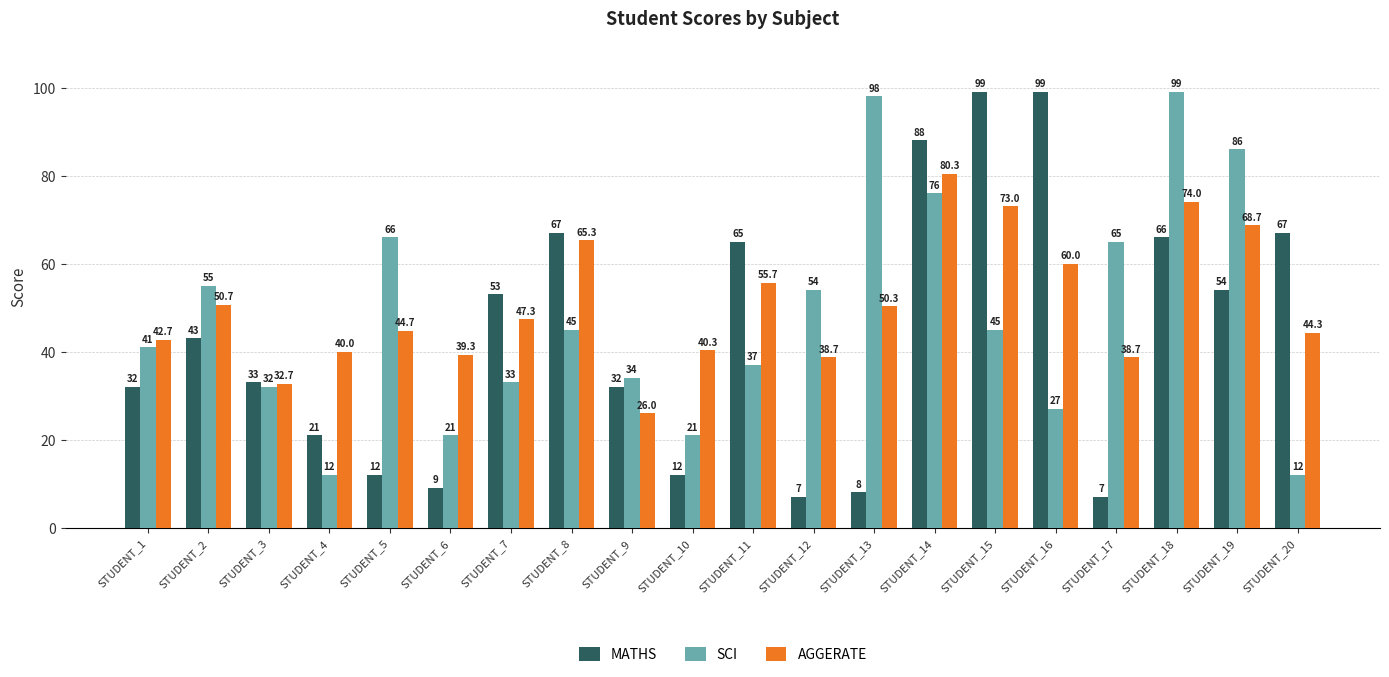

Which series has the widest spread of values?

MATHS